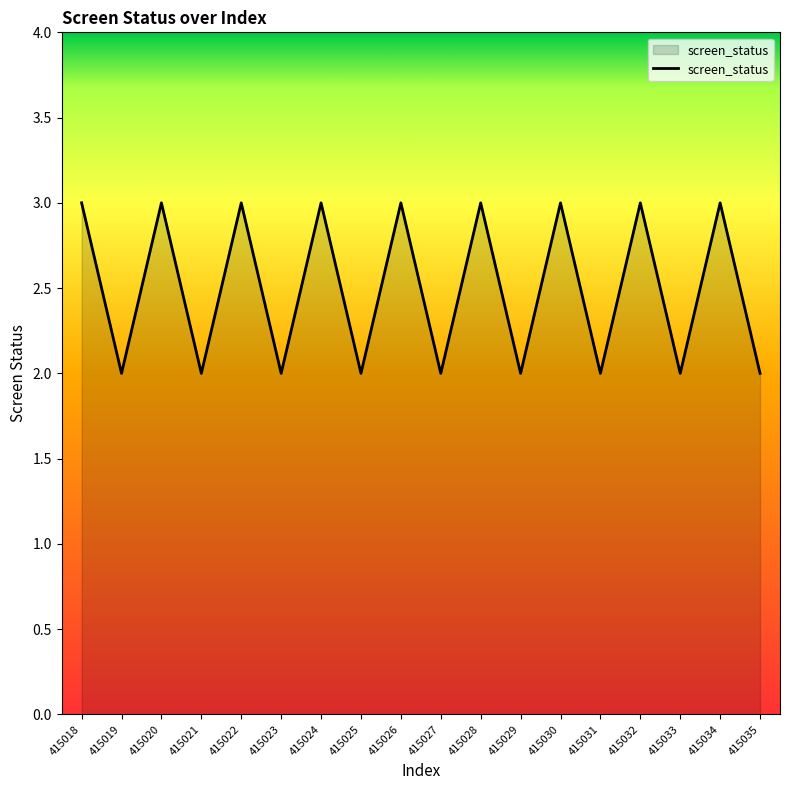

Count the values in the range 2 to 3.

18